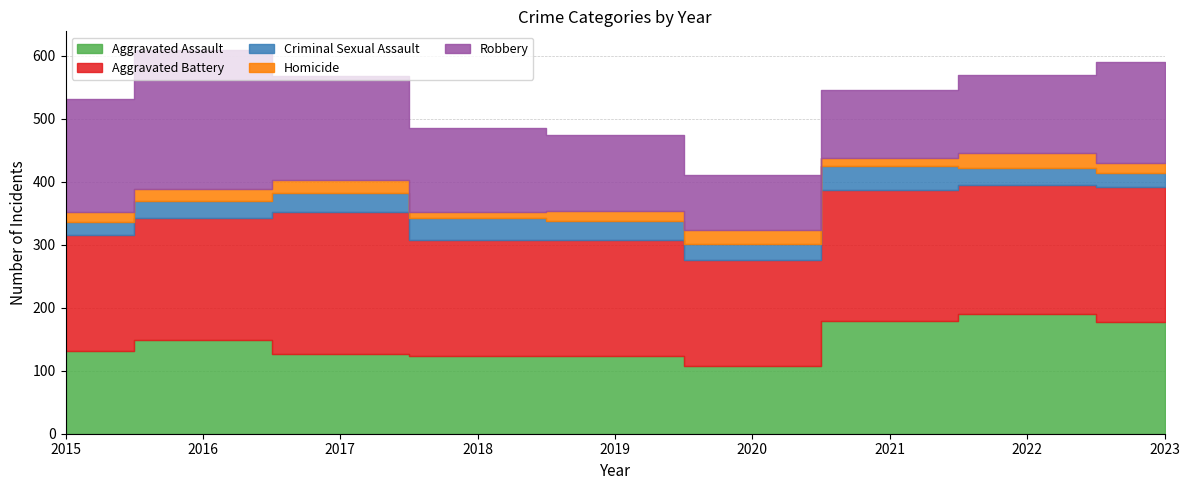

Between 2016 and 2019, which series saw the biggest shift?

Robbery